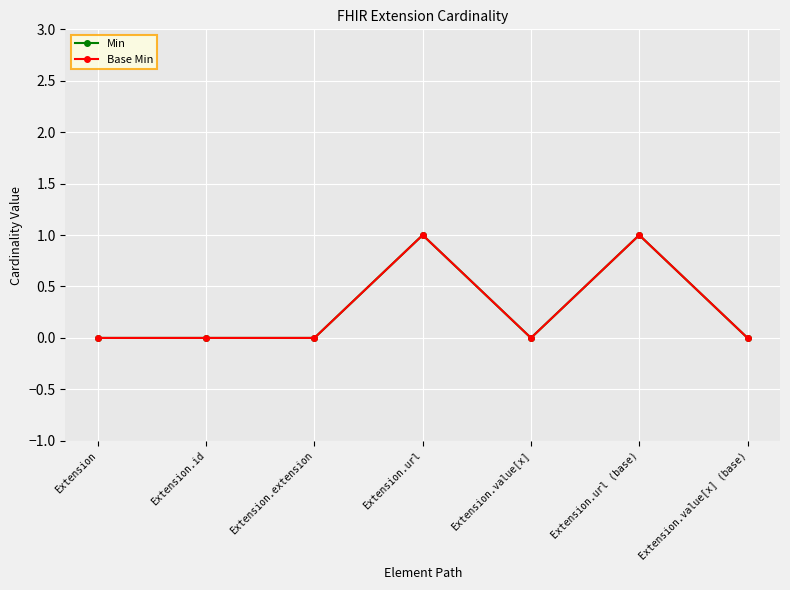

Is it true that Base Min equals 2 at Extension.url?

False